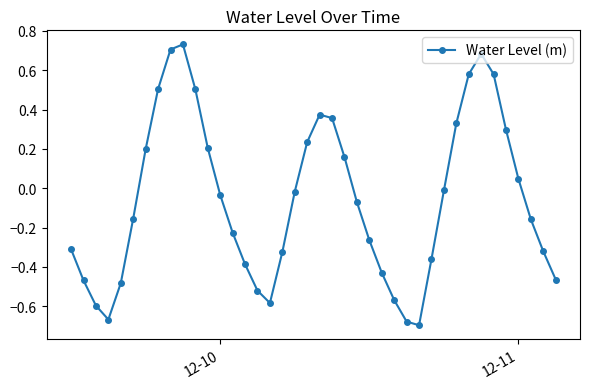

What is the sum of all values?

-2.3